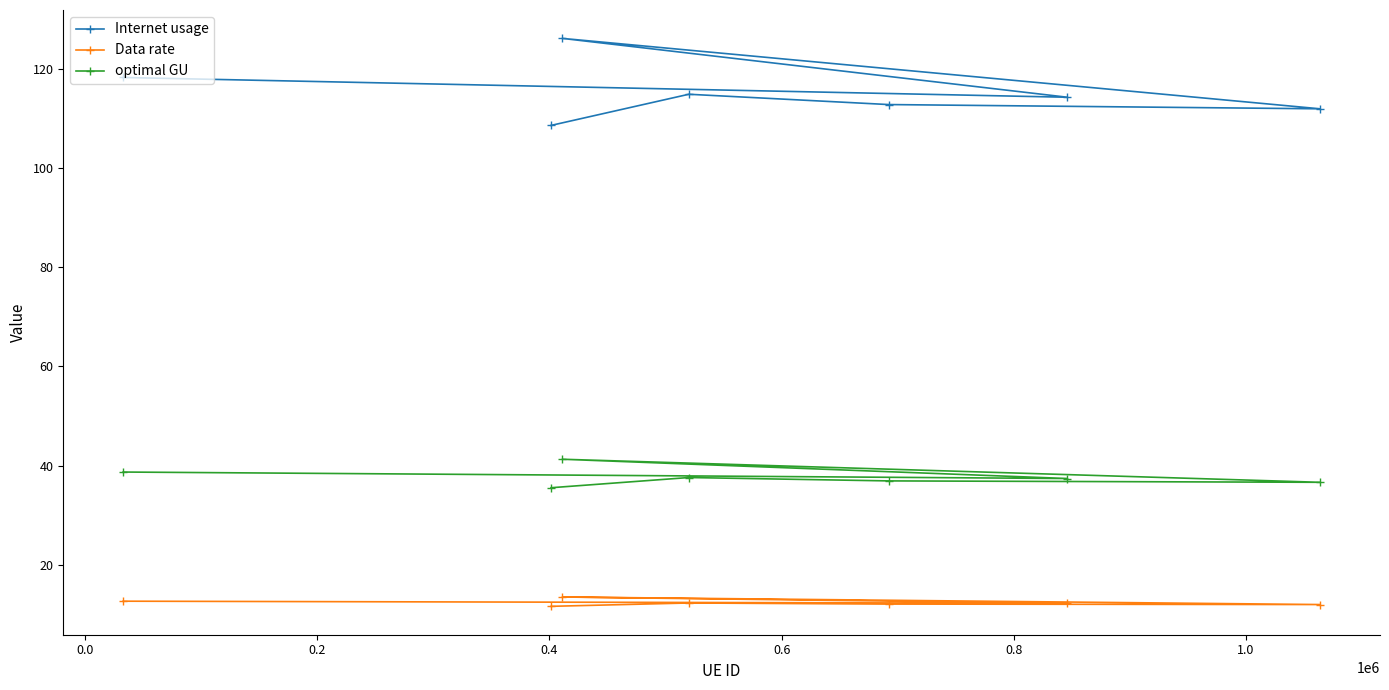

What is the average value of the Data rate series?

12.3